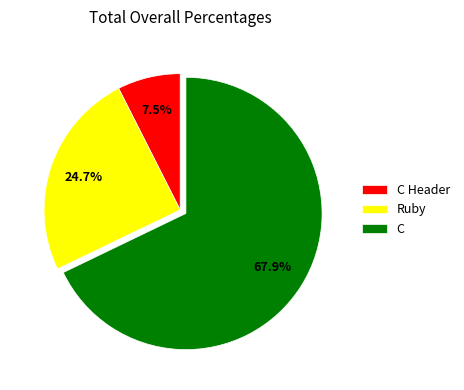

How many slices are in this pie chart?

3